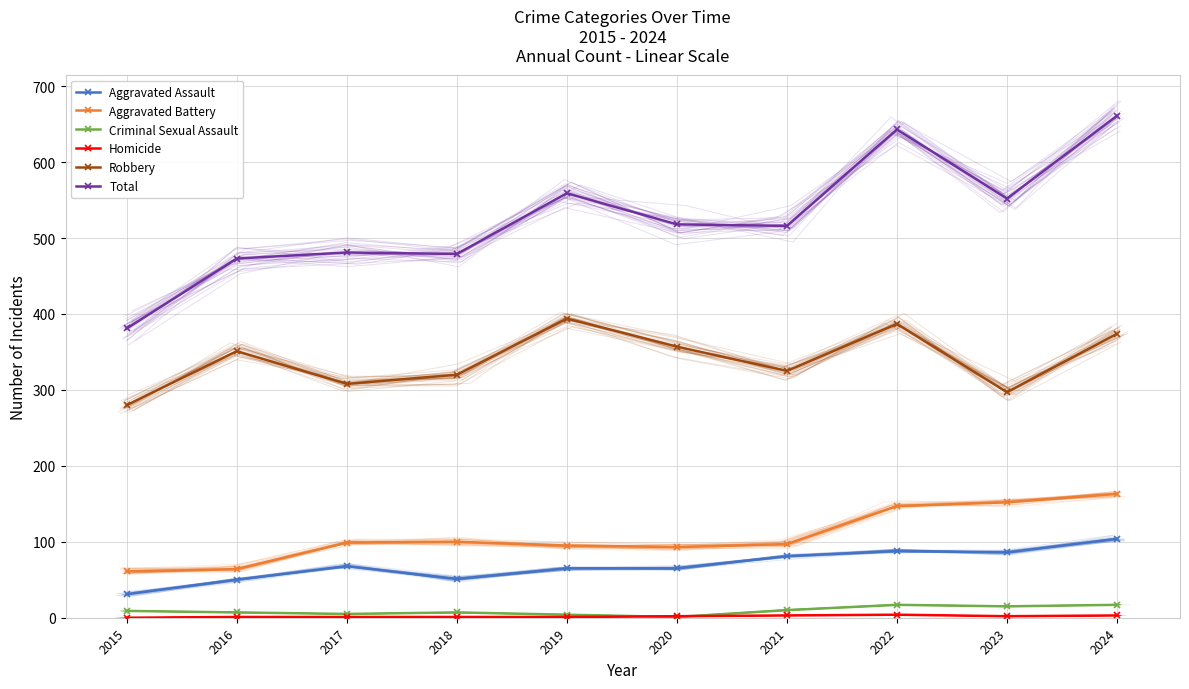

The Criminal Sexual Assault series shows 17 at 2022. True or false?

True